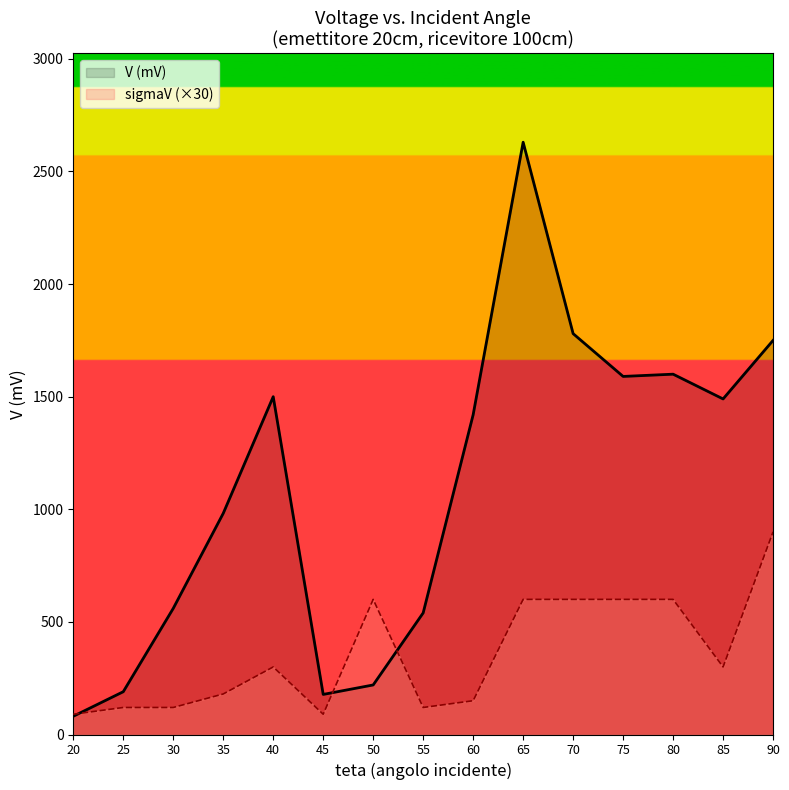

The sigmaV (×30) series shows 955 at 75. True or false?

False